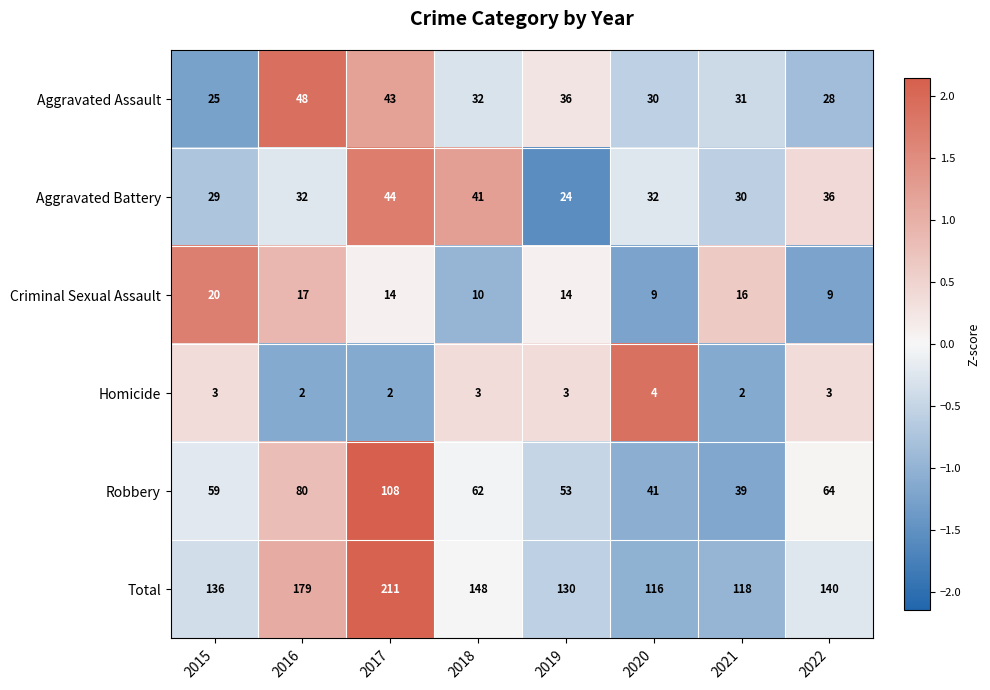

At which label does Criminal Sexual Assault reach its peak?

2015